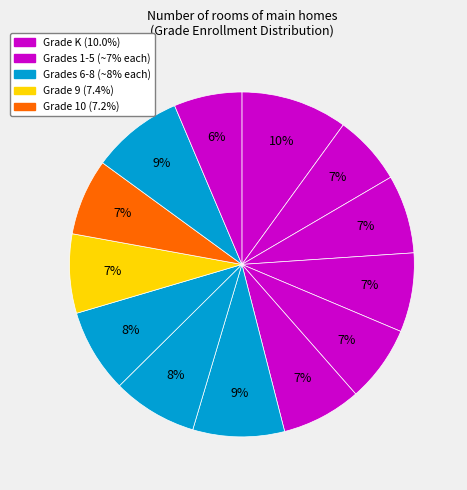

Does any single category account for the majority?

No